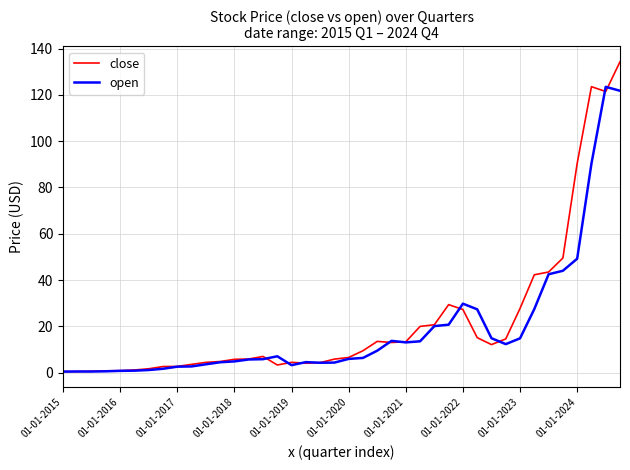

What is the maximum value for close?

134.3